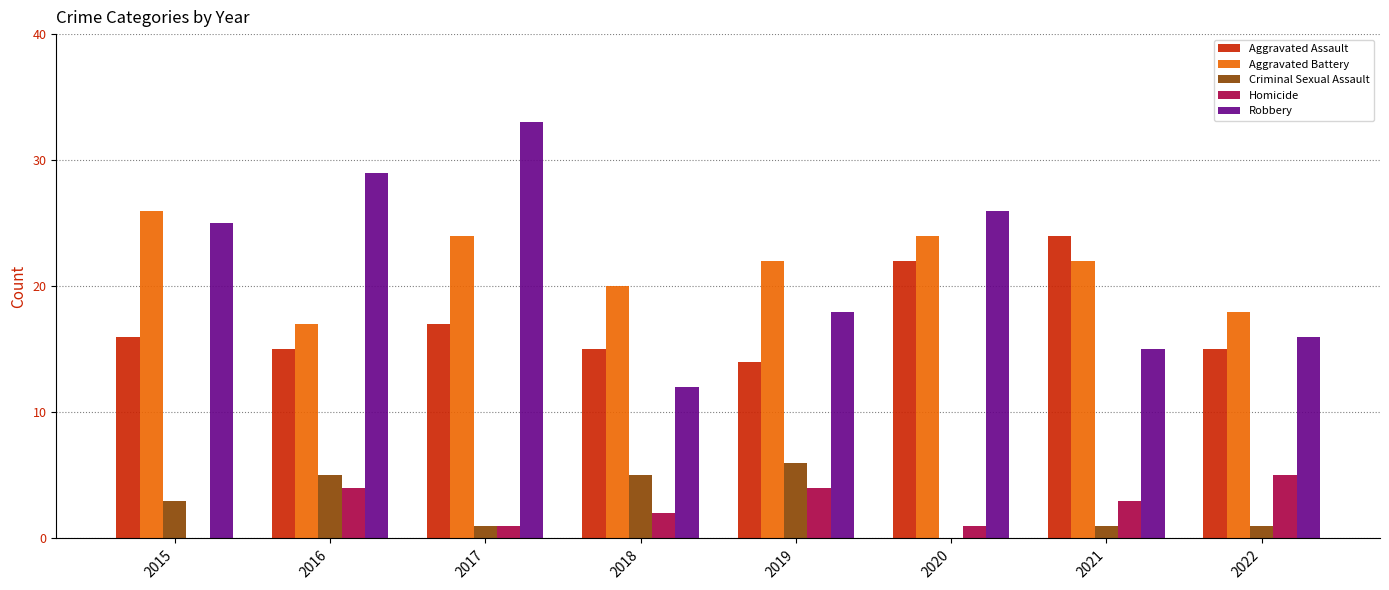

Count the number of data series in this chart.

5